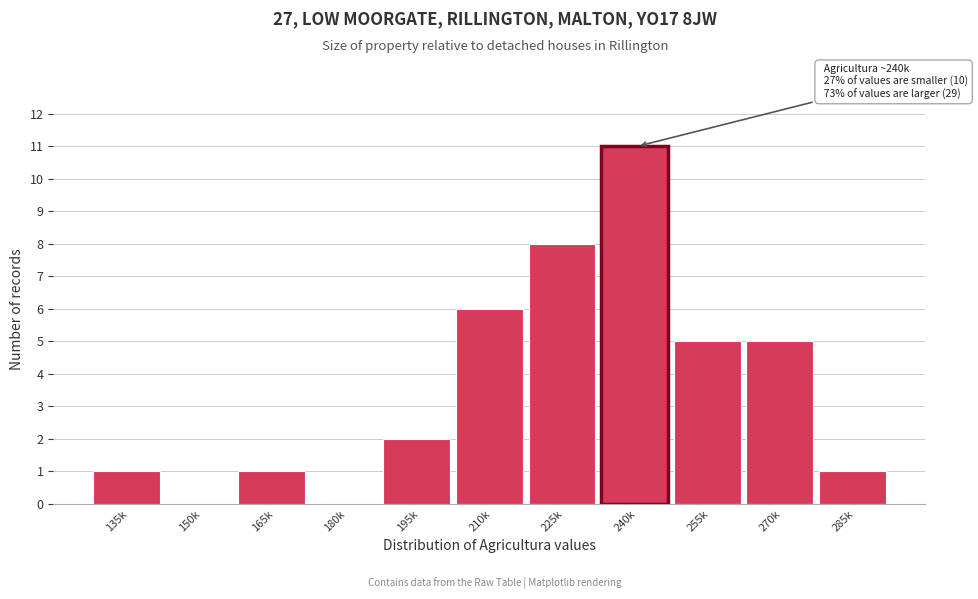

Reading left to right, what are all the values shown in this chart?

135k=1	150k=0	165k=1	180k=0	195k=2	210k=6	225k=8	240k=11	255k=5	270k=5	285k=1